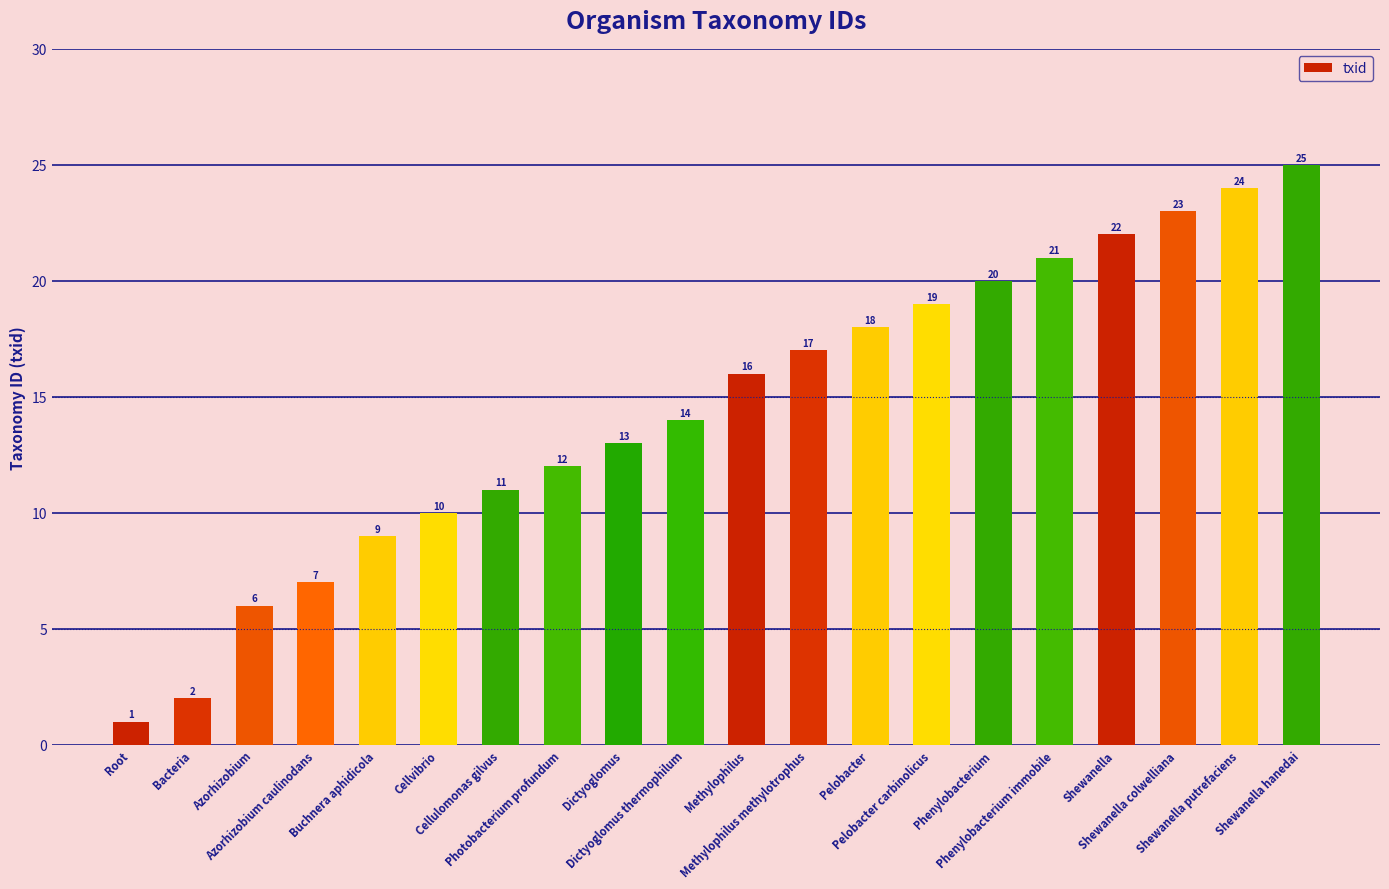

Is it true that the value at Azorhizobium caulinodans is 7?

True